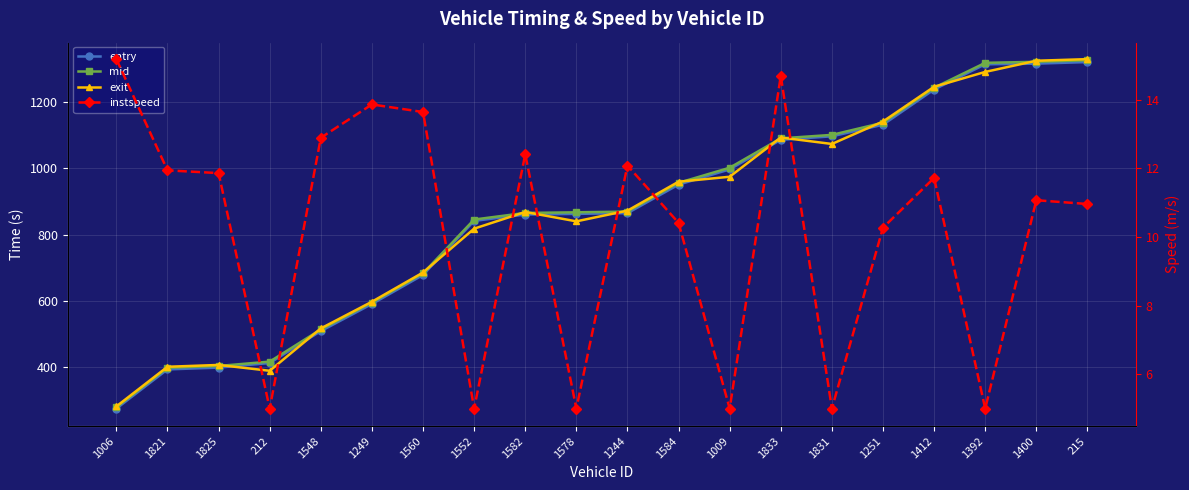

What is the total value across all series at 1833?

3282.9